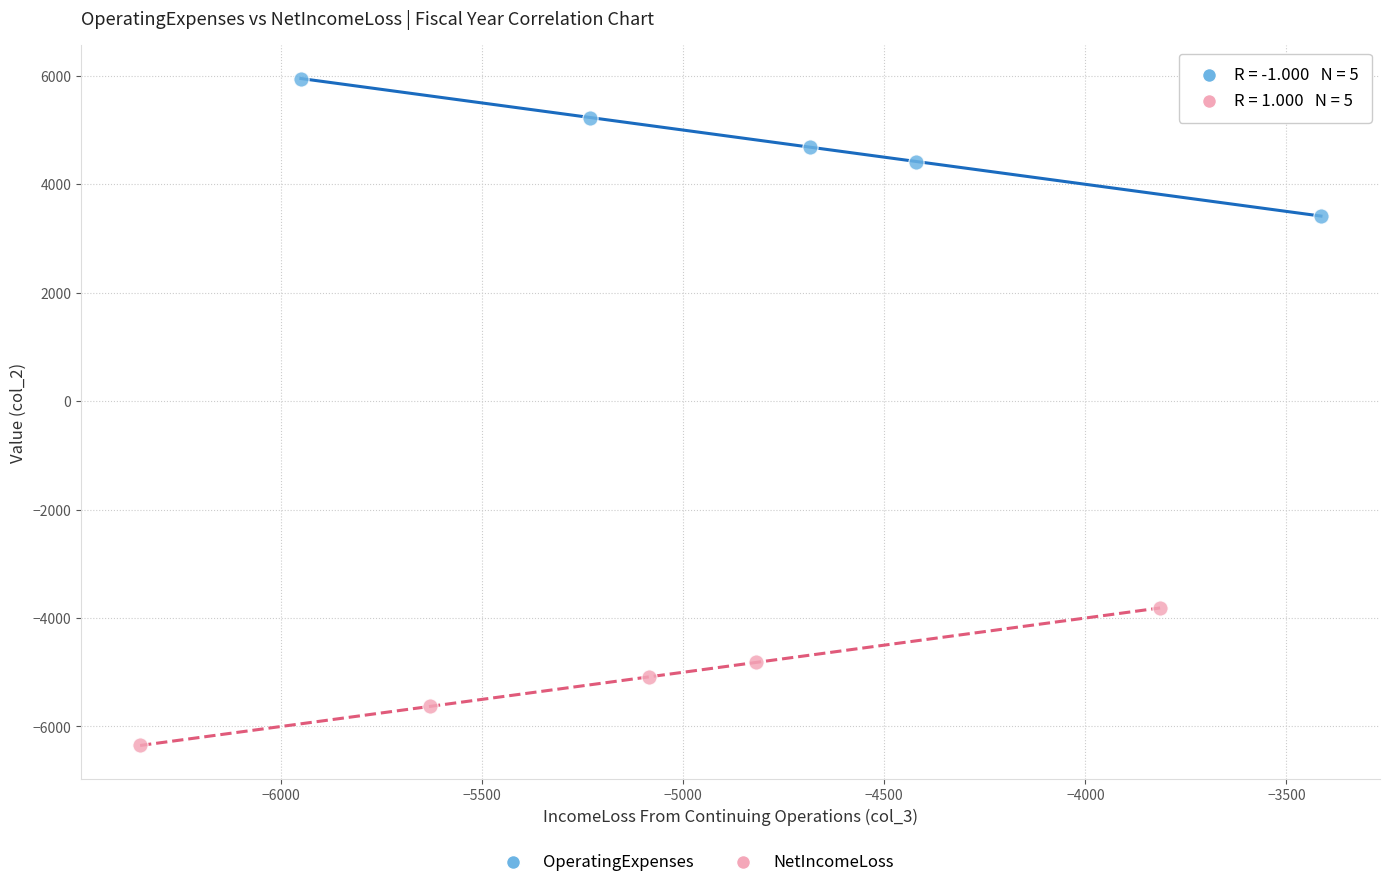

Which series contains the lowest Y value?

NetIncomeLoss